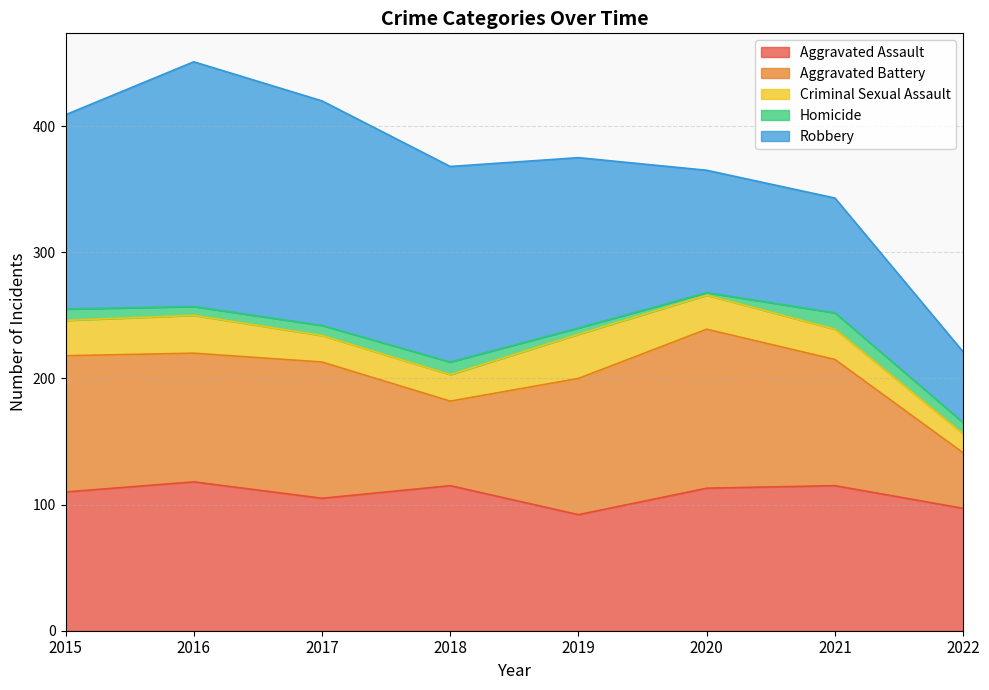

Reading left to right, list all the values displayed in this chart.

Aggravated Assault: 2015=110	2016=118	2017=105	2018=115	2019=92	2020=113	2021=115	2022=97
Aggravated Battery: 2015=108	2016=102	2017=108	2018=67	2019=108	2020=126	2021=100	2022=44
Criminal Sexual Assault: 2015=28	2016=30	2017=21	2018=21	2019=35	2020=27	2021=24	2022=15
Homicide: 2015=9	2016=7	2017=8	2018=10	2019=5	2020=2	2021=13	2022=9
Robbery: 2015=154	2016=194	2017=178	2018=155	2019=135	2020=97	2021=91	2022=56